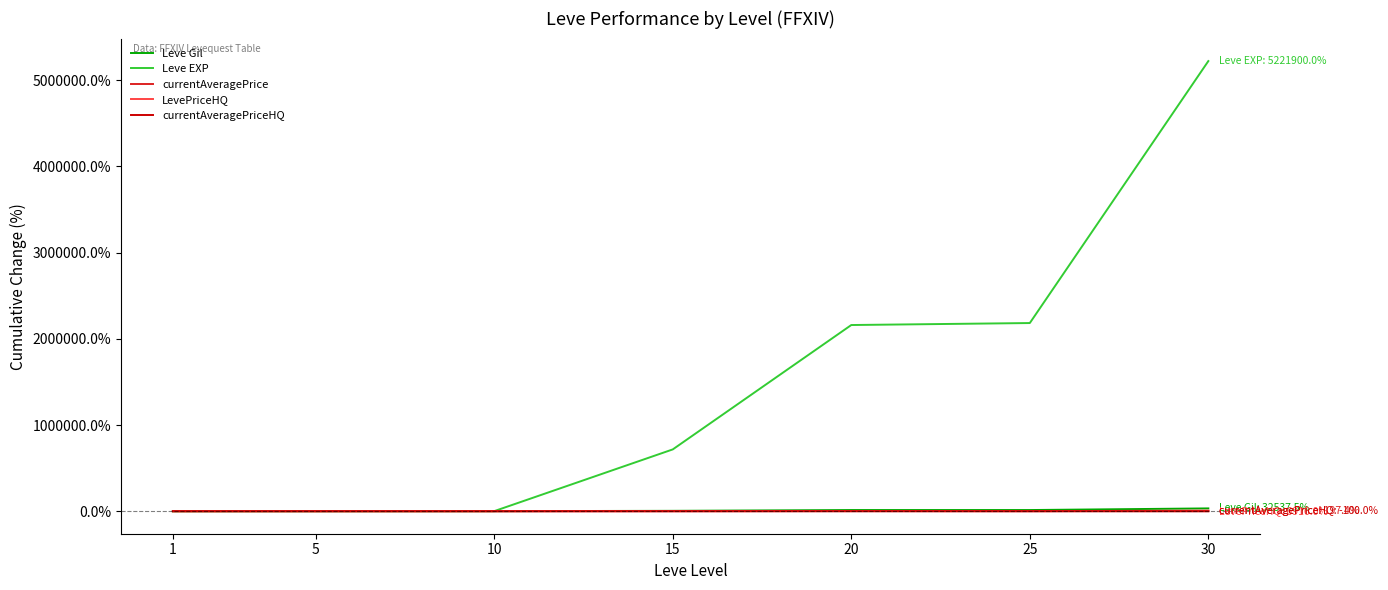

At which category does the chart reach its peak across all series?

30